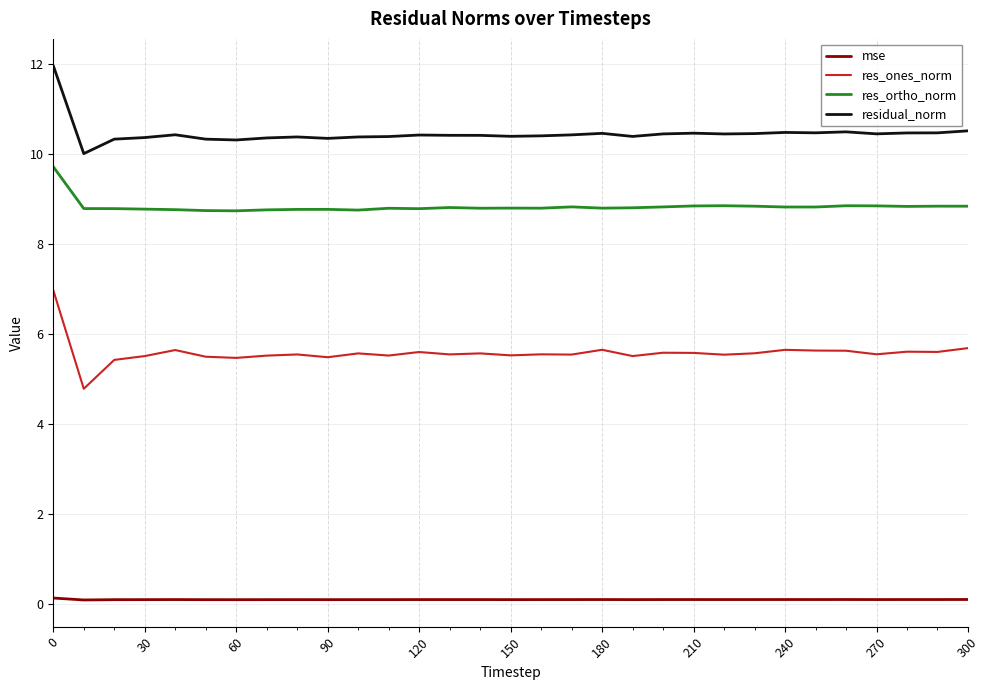

Which series has the widest spread of values?

res_ones_norm